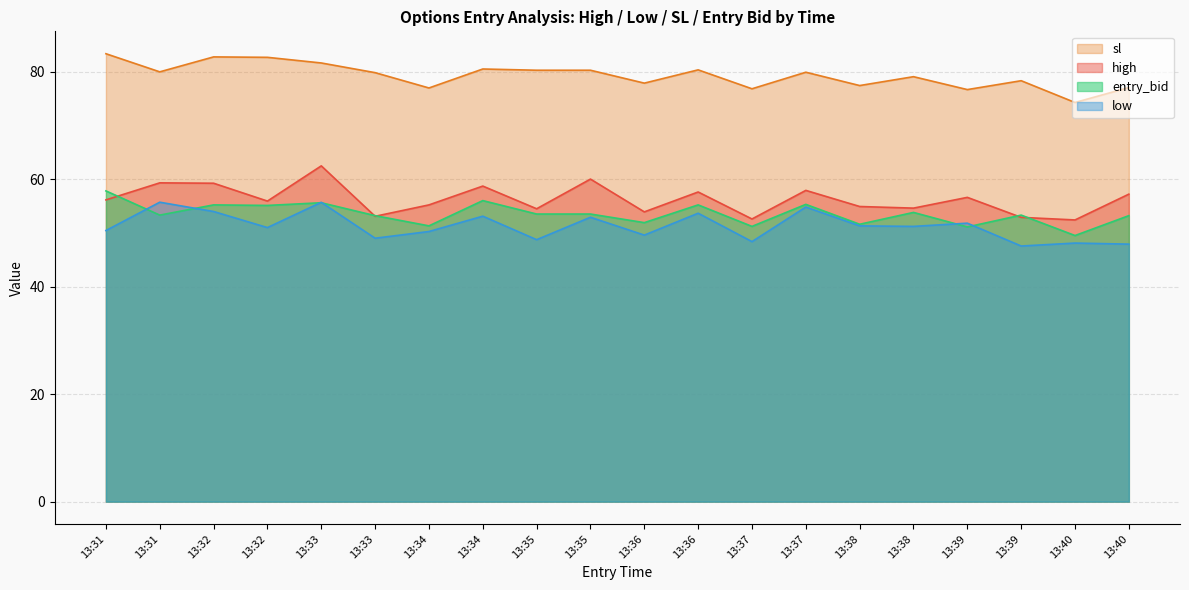

The value of low at 13:33 is 18.5. True or false?

False